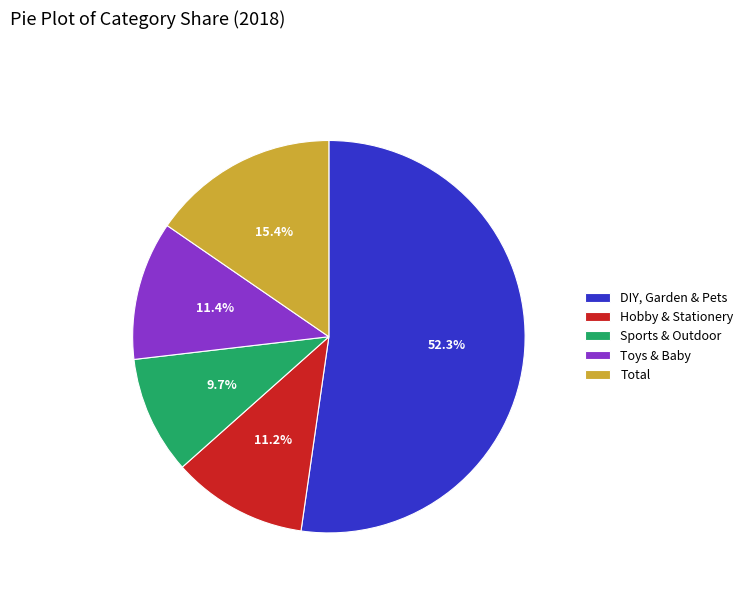

The Hobby & Stationery slice represents 11% of the pie. True or false?

True